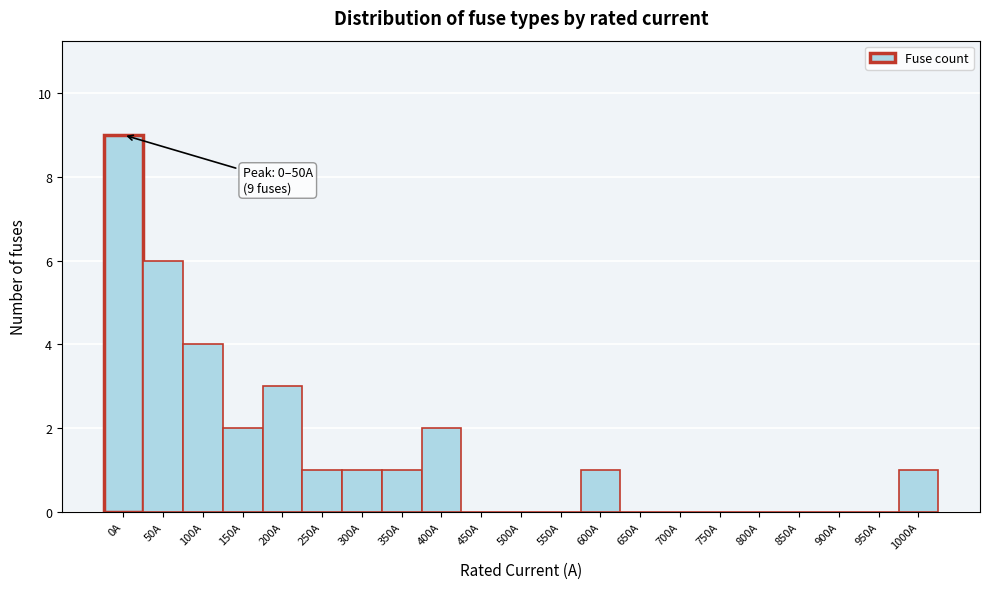

Reading left to right, list all the values displayed in this chart.

0A=9	50A=6	100A=4	150A=2	200A=3	250A=1	300A=1	350A=1	400A=2	450A=0	500A=0	550A=0	600A=1	650A=0	700A=0	750A=0	800A=0	850A=0	900A=0	950A=0	1000A=1